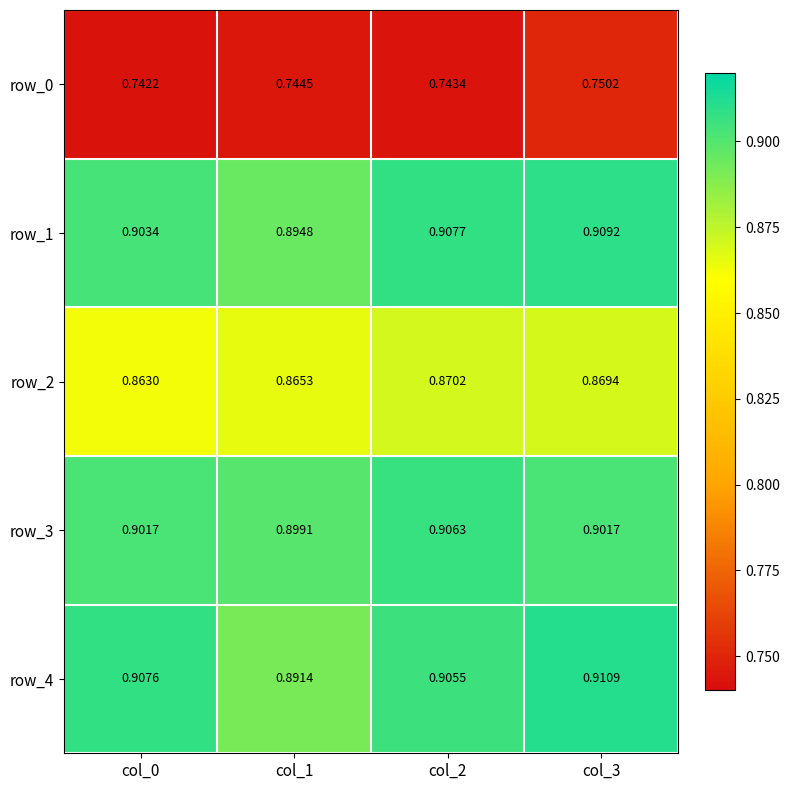

What is the spread (max minus min) of values at col_1?

0.2